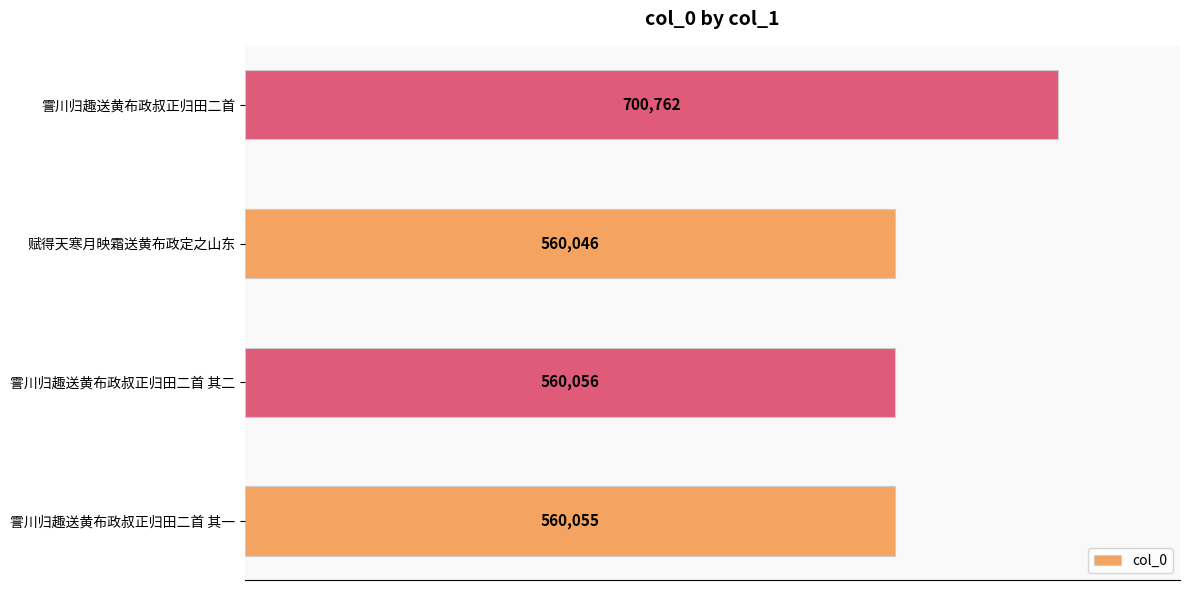

Is it true that the value at 霅川归趣送黄布政叔正归田二首 其一 is 123758?

False